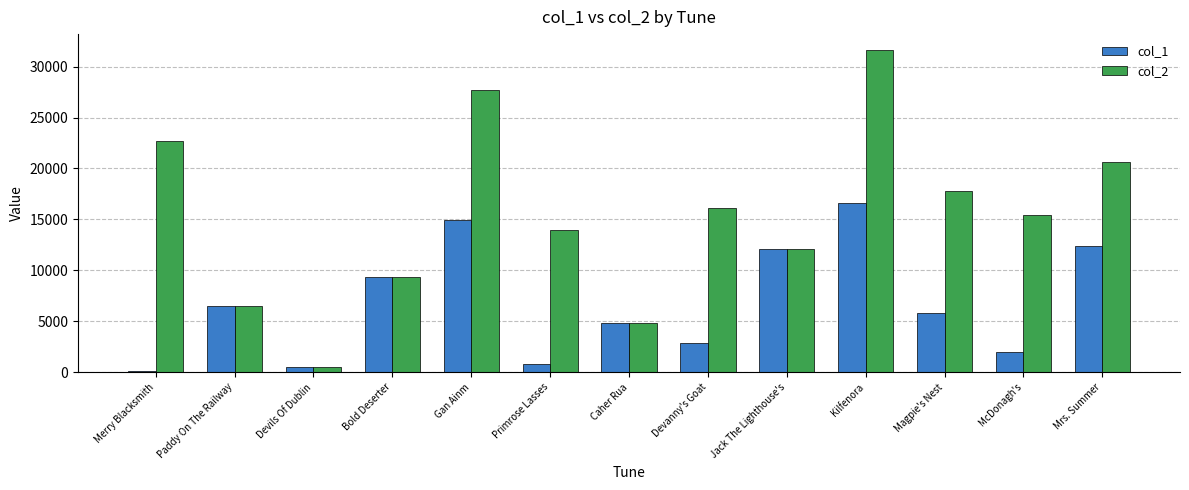

Which series changed the most between Magpie's Nest and Mrs. Summer?

col_1